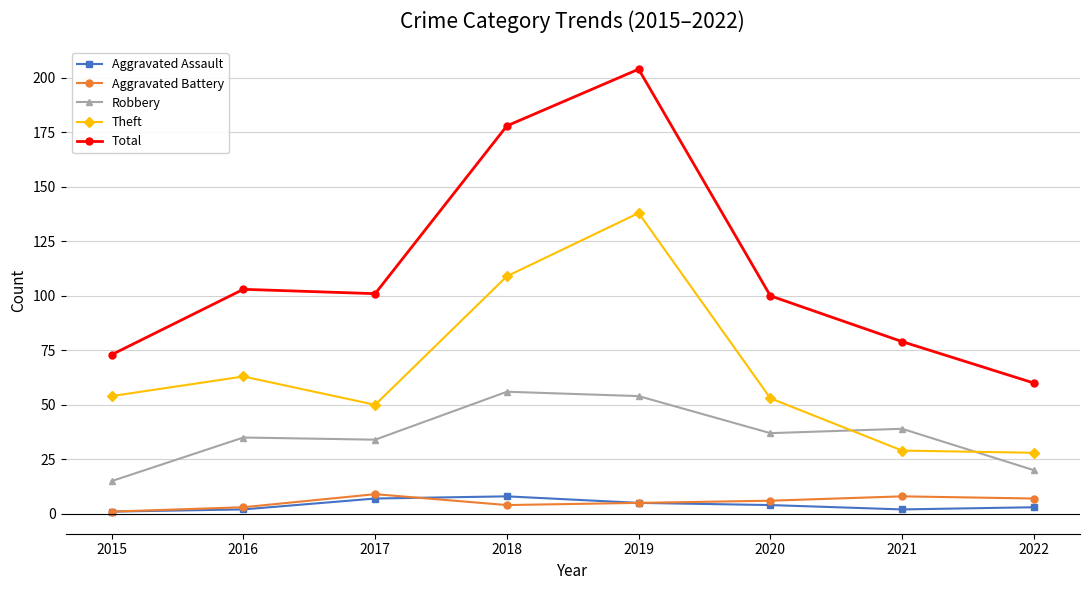

Between which two adjacent categories do Robbery and Theft first intersect?

2020 and 2021